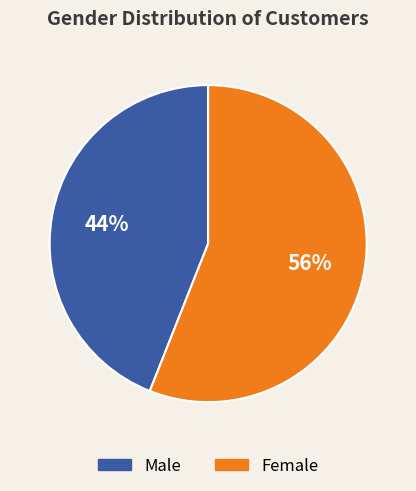

Which slice is the smallest?

Male